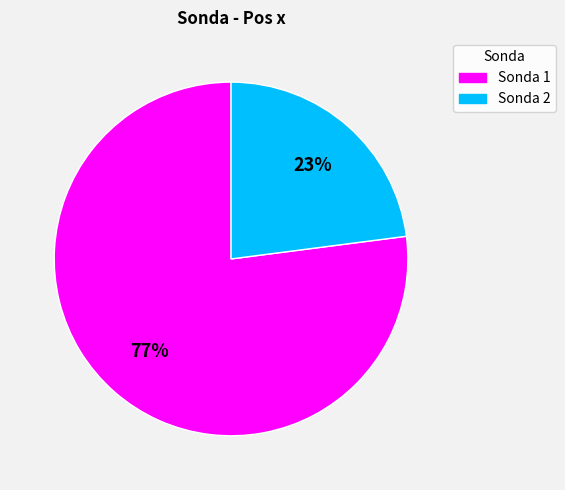

To the nearest percent, what is the average slice percentage?

50%